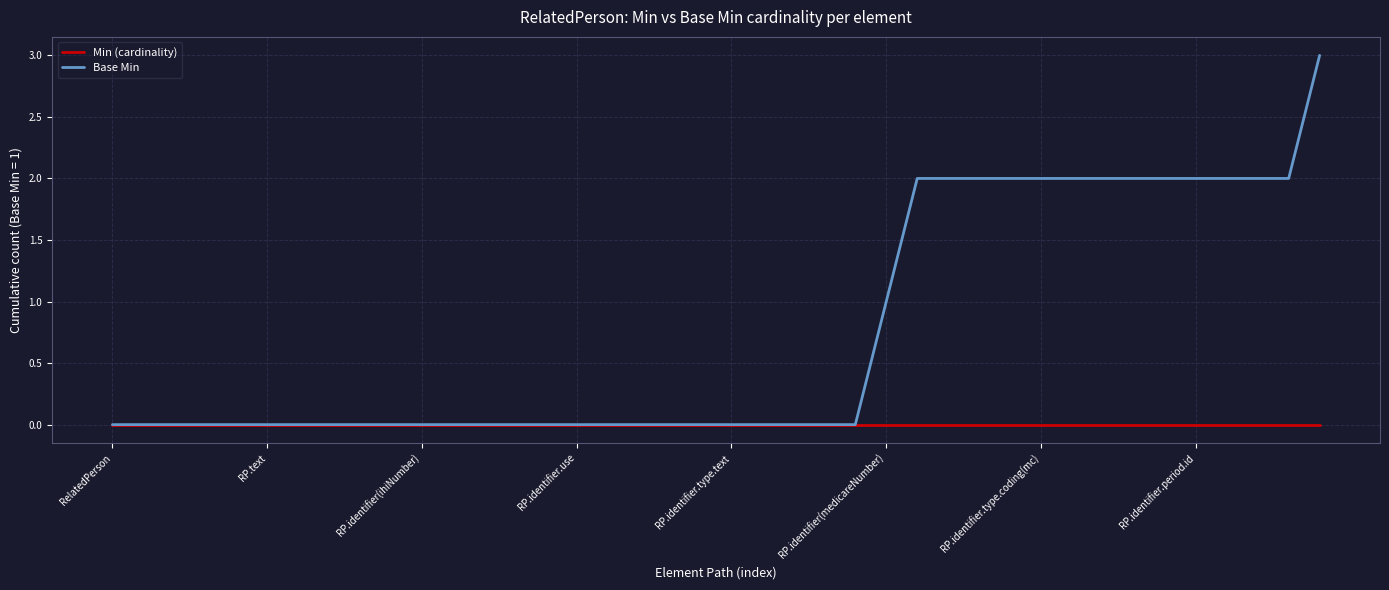

Which series has the largest total across all categories?

Base Min